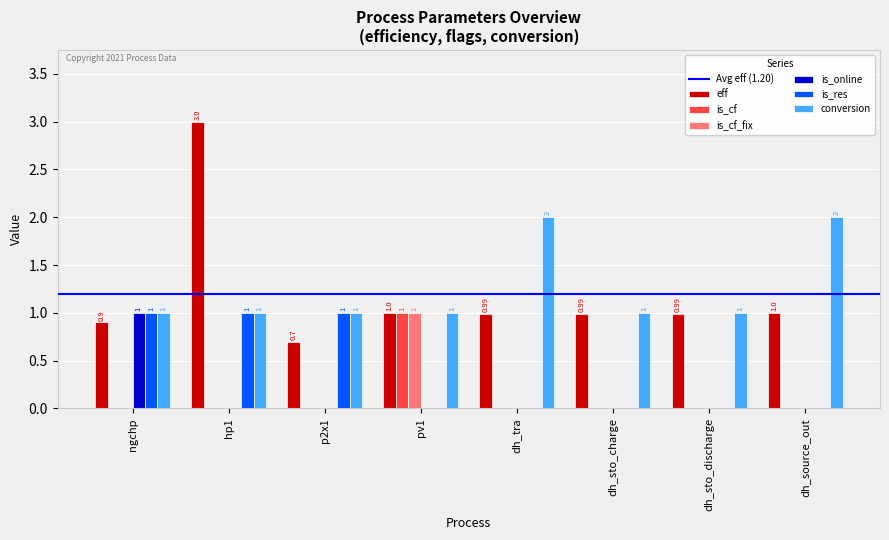

Count the number of categories in the chart.

8